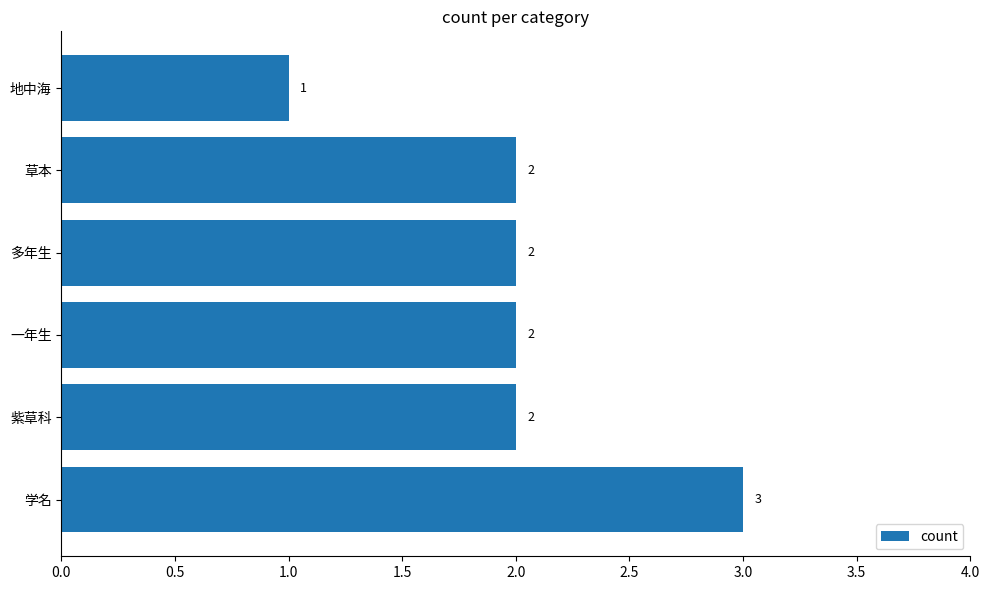

How many values are between 2 and 3?

5